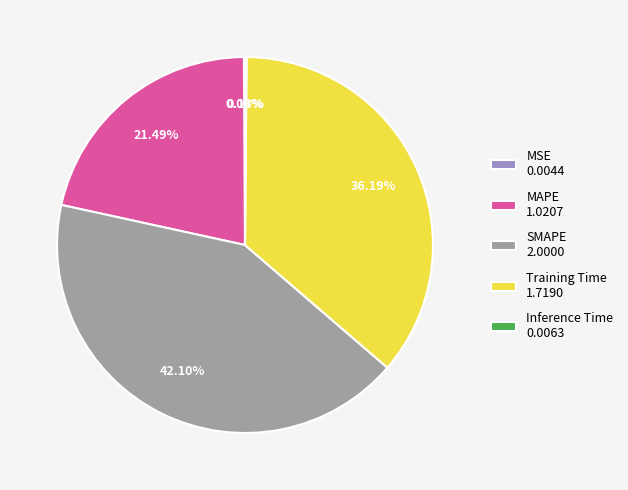

Is there any slice that represents more than half of the pie?

No